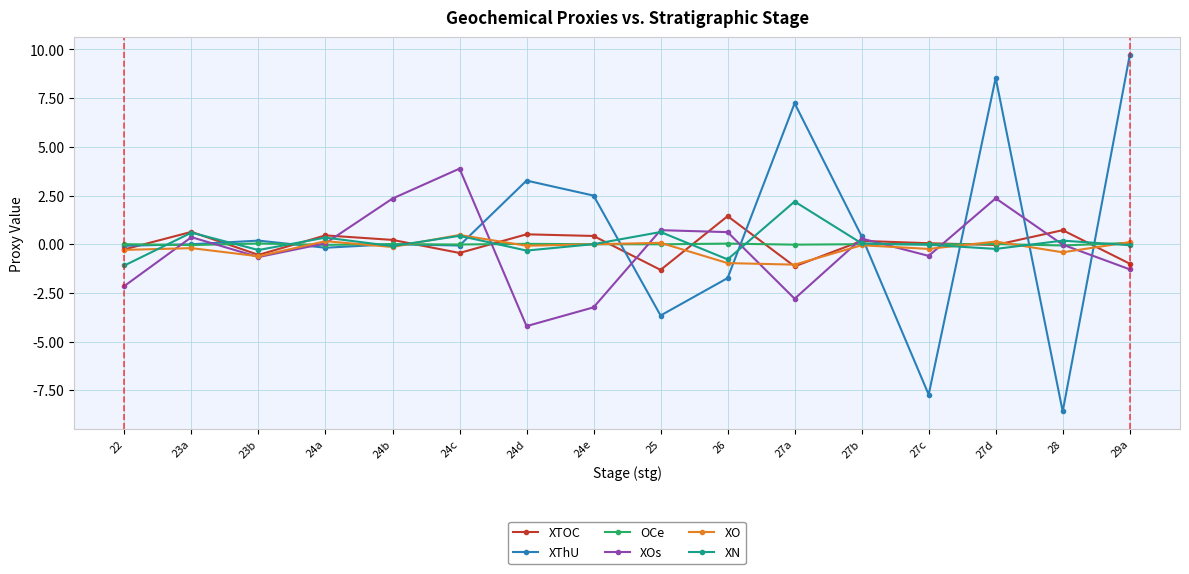

How many intersections are there between XN and XOs?

8